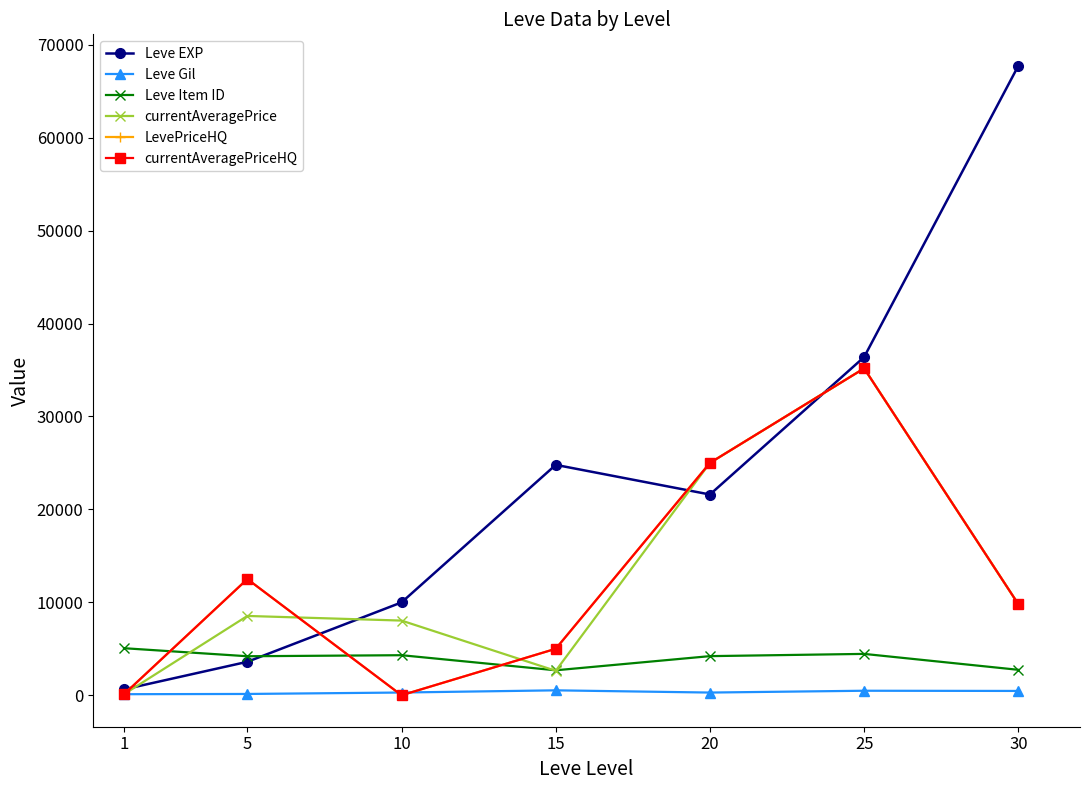

What is the value of the currentAveragePriceHQ point at the 4th from the left?

5000.0